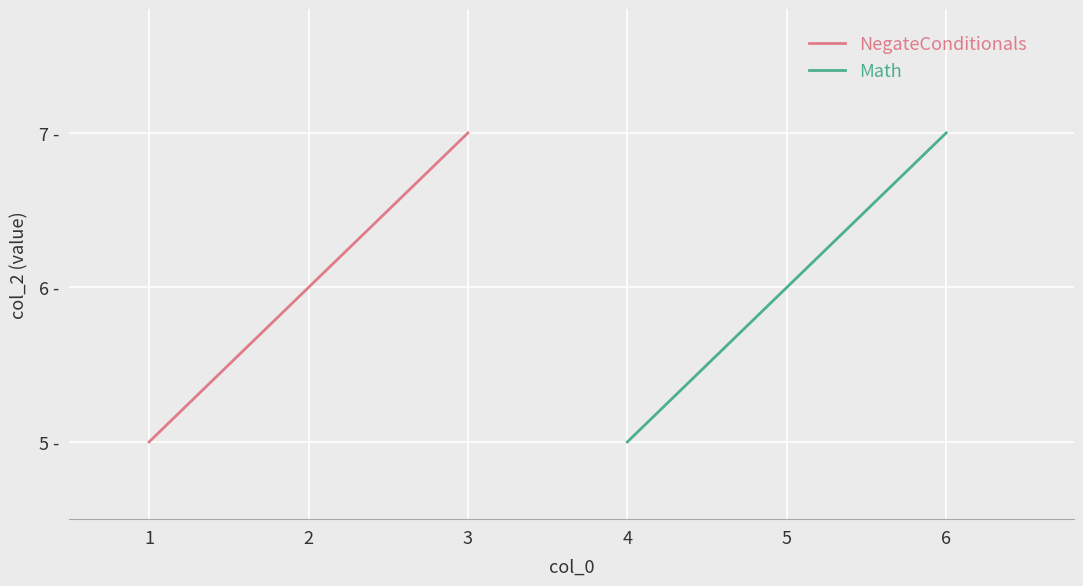

Between 1 and 3, which series saw the biggest shift?

NegateConditionals